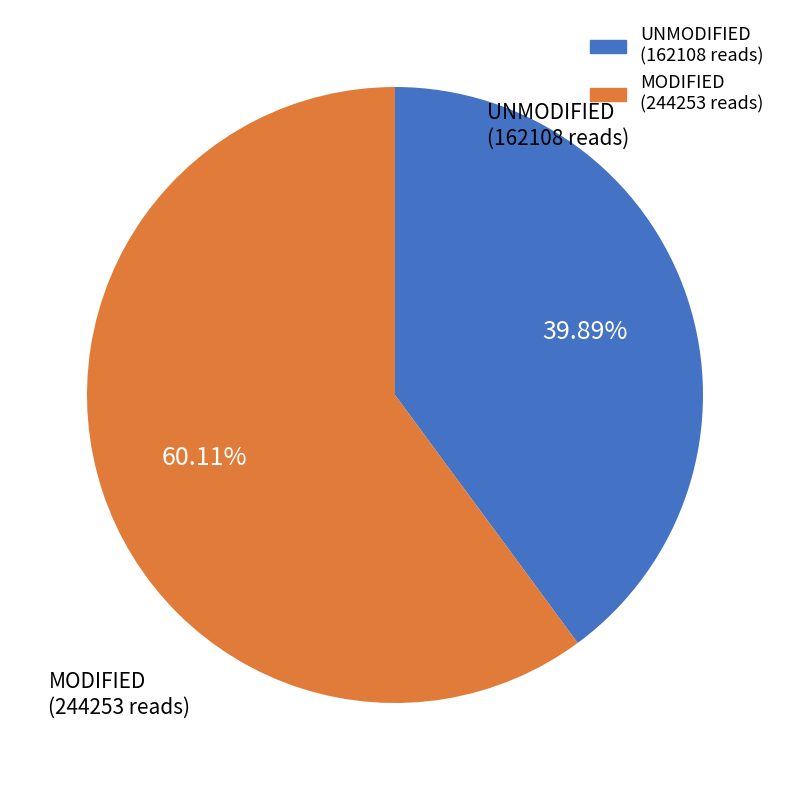

Does any single category account for the majority?

Yes